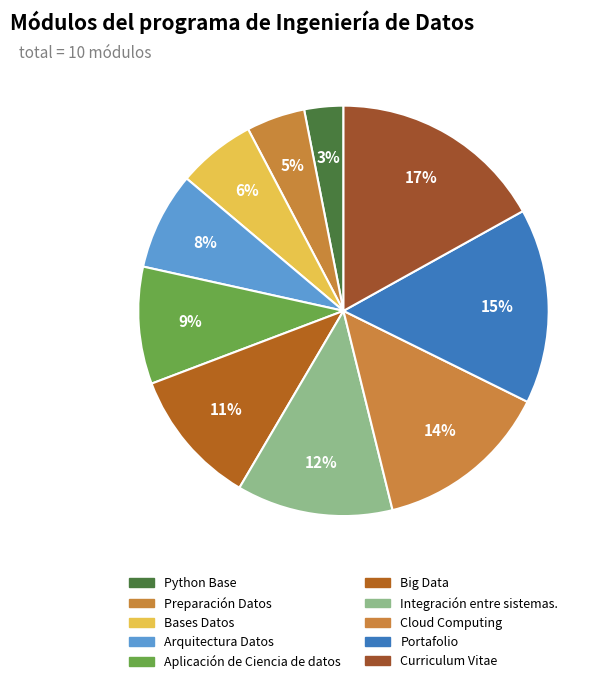

What is the total percentage of Bases Datos and Big Data?

16.9%